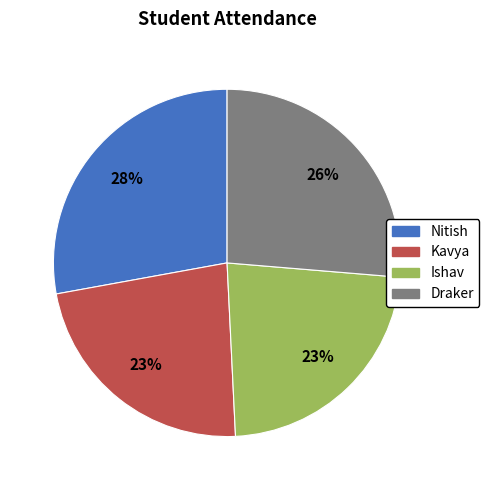

Is there any slice that represents more than half of the pie?

No